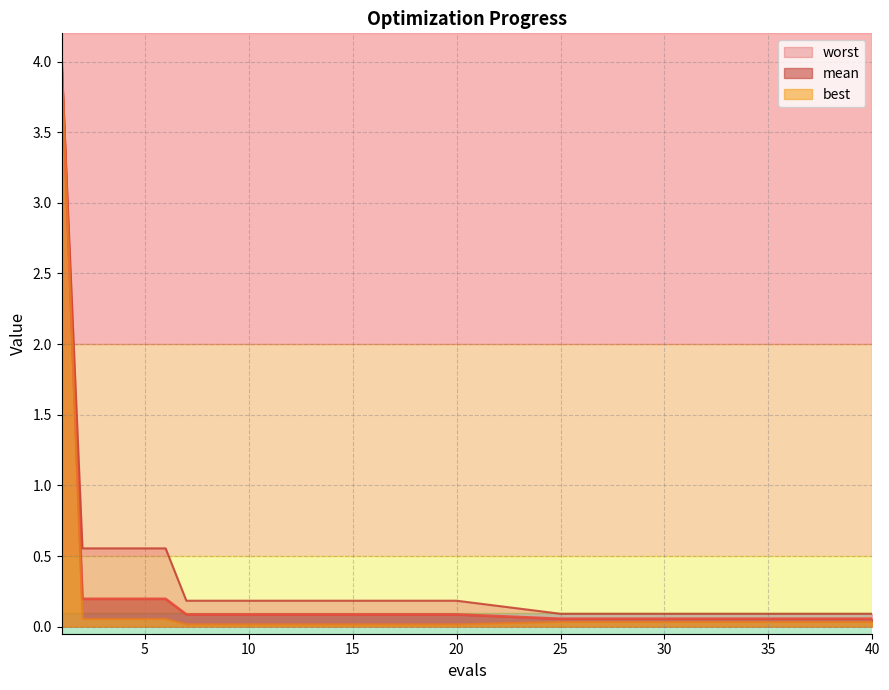

What is the difference between the highest and lowest values at 12?

0.2